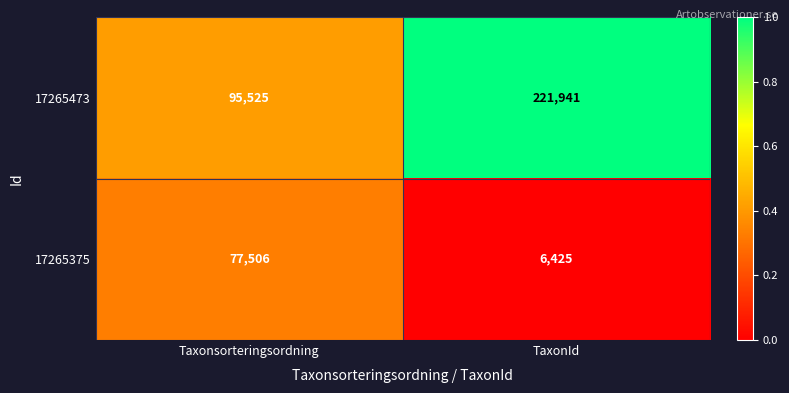

What is the difference between the 17265375 values at TaxonId and Taxonsorteringsordning?

71081